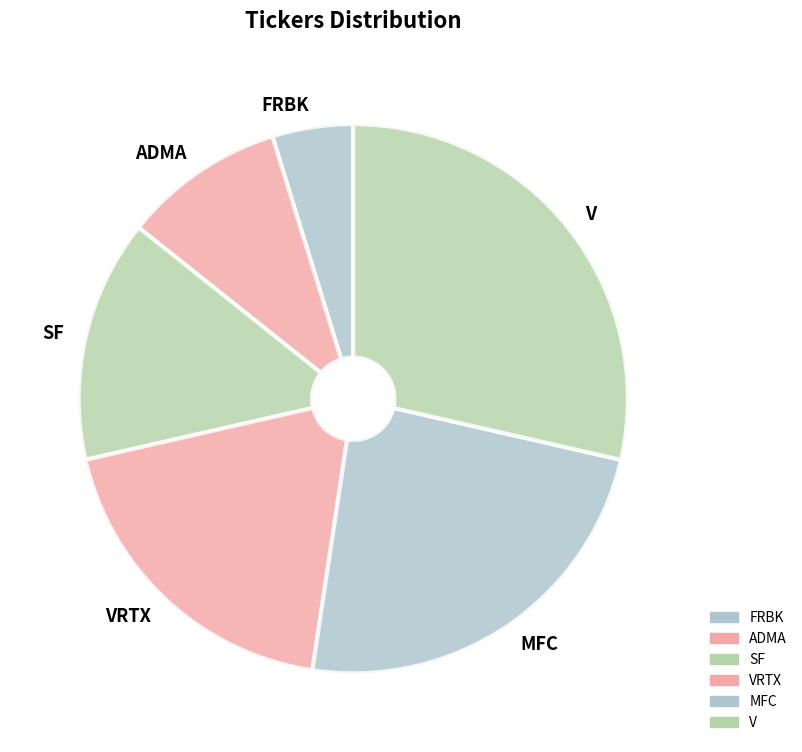

Is there any slice that represents more than half of the pie?

No